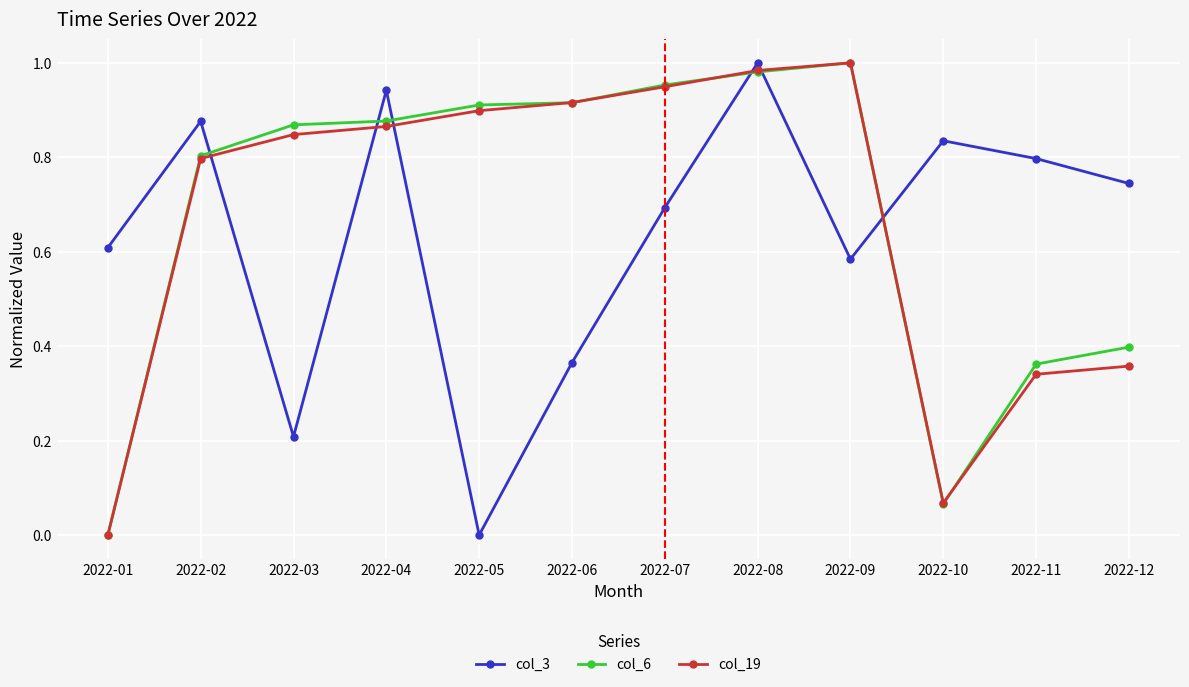

Is the value of col_19 at 2022-06 greater than the value of col_3 at 2022-06?

Yes